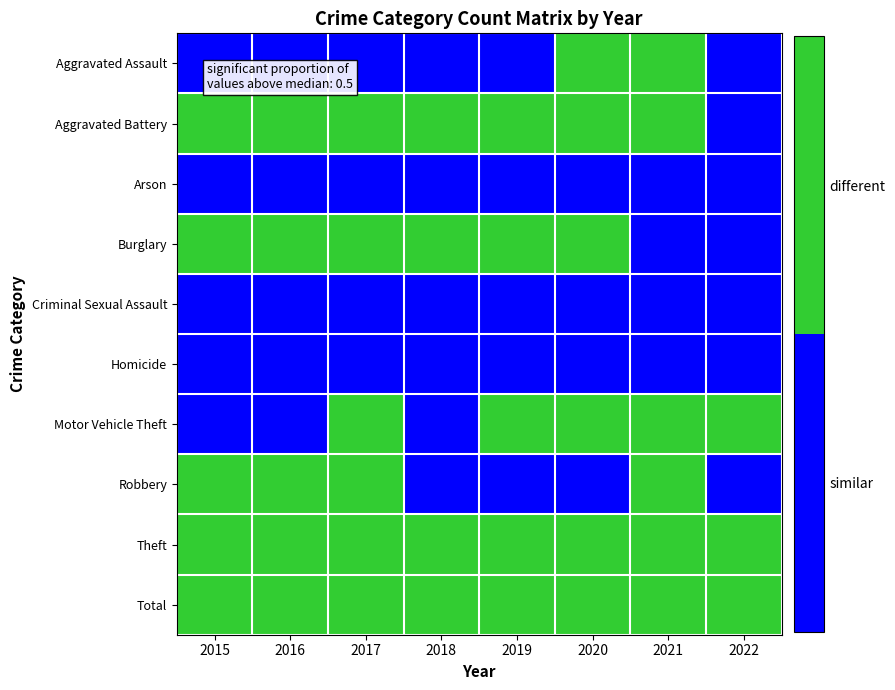

Between 2015 and 2016, which is larger?

2015